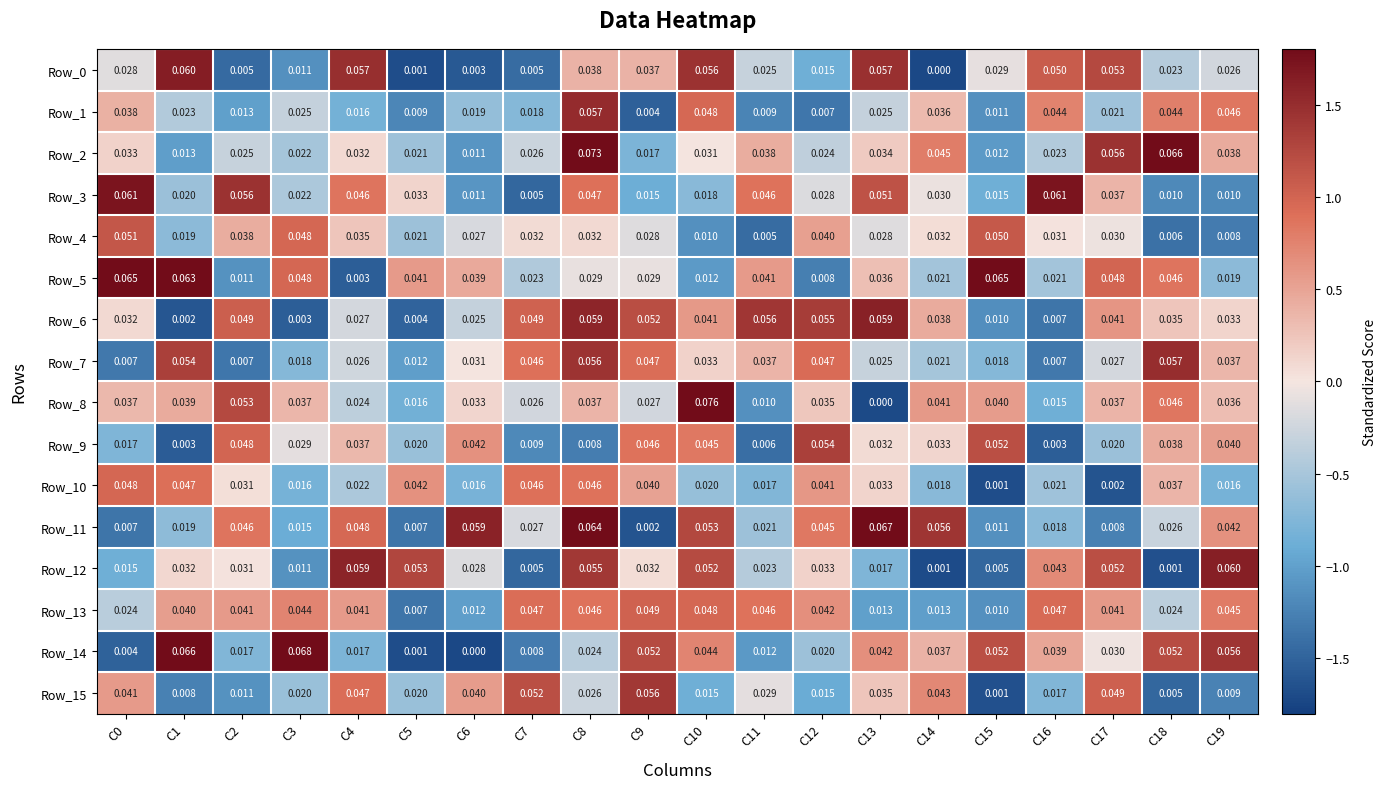

Is the value of Row_1 at C19 greater than the value of Row_14 at C9?

No